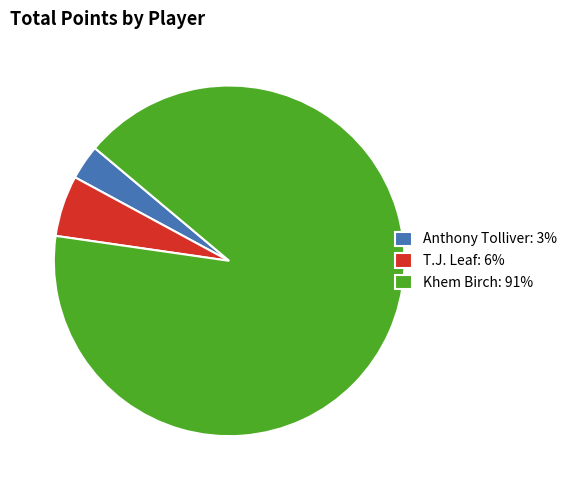

Is there any slice that represents more than half of the pie?

Yes